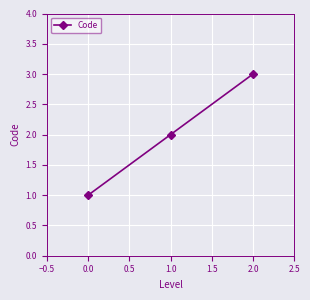

What is the average value?

2